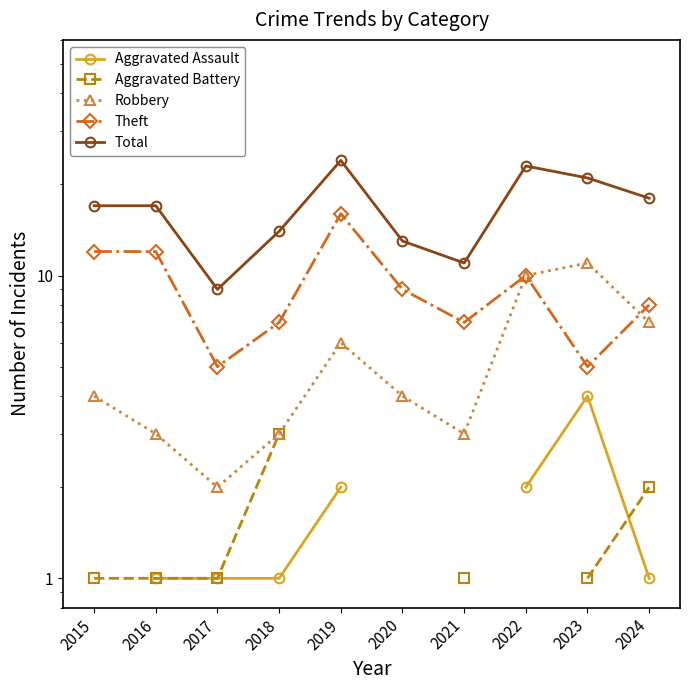

Between 2018 and 2022, which series saw the biggest shift?

Total